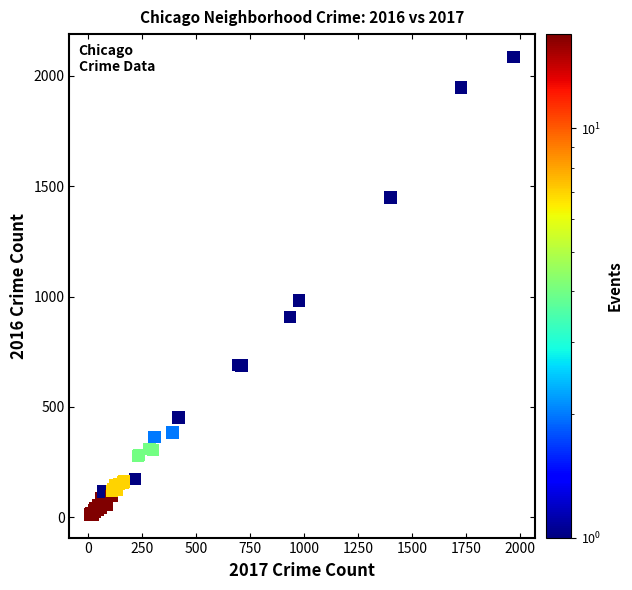

What Y value in the scatter plot is closest to 1048?

983